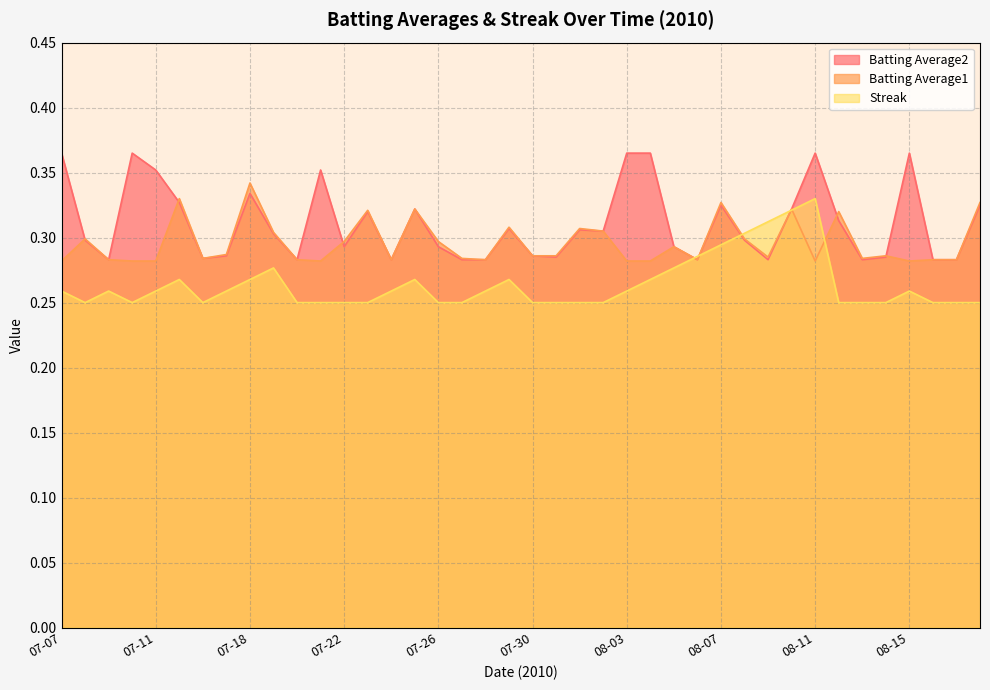

Does the chart have visible grid lines?

Yes